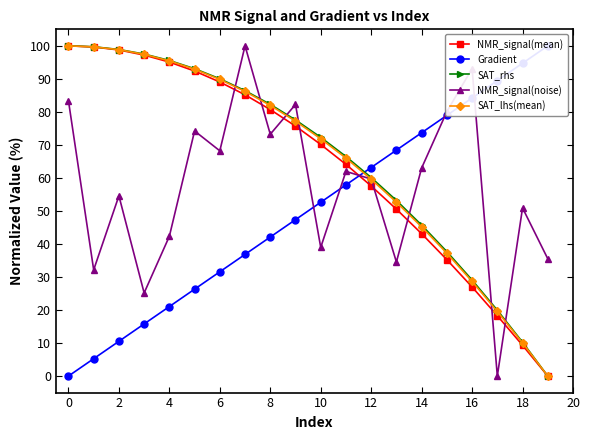

What is the maximum value shown in the chart?

100.0